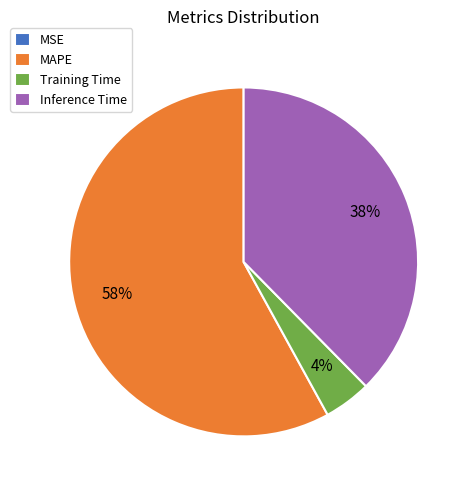

Which slice represents more than half of the pie?

MAPE